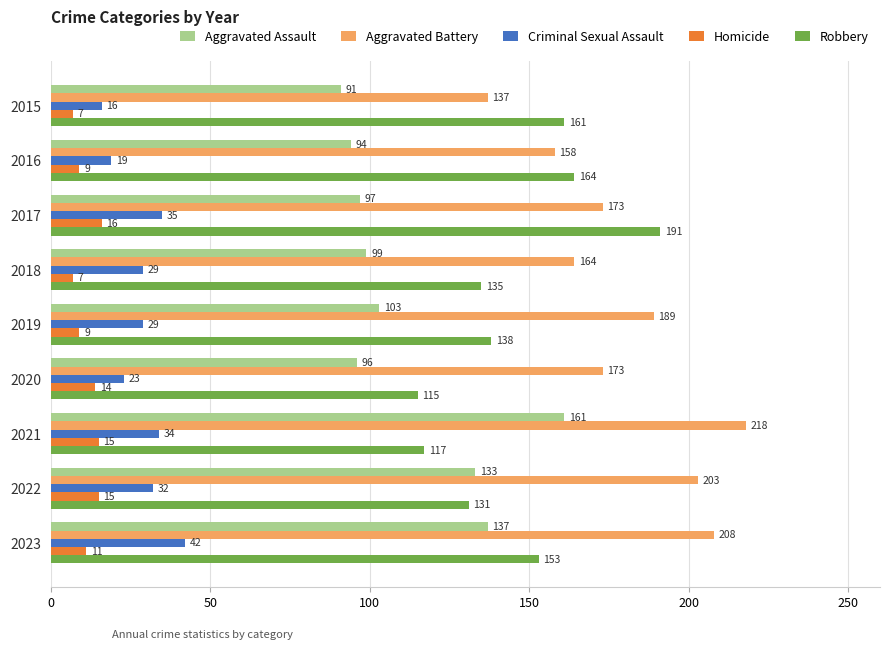

Where is Homicide nearest to the value 11?

2023